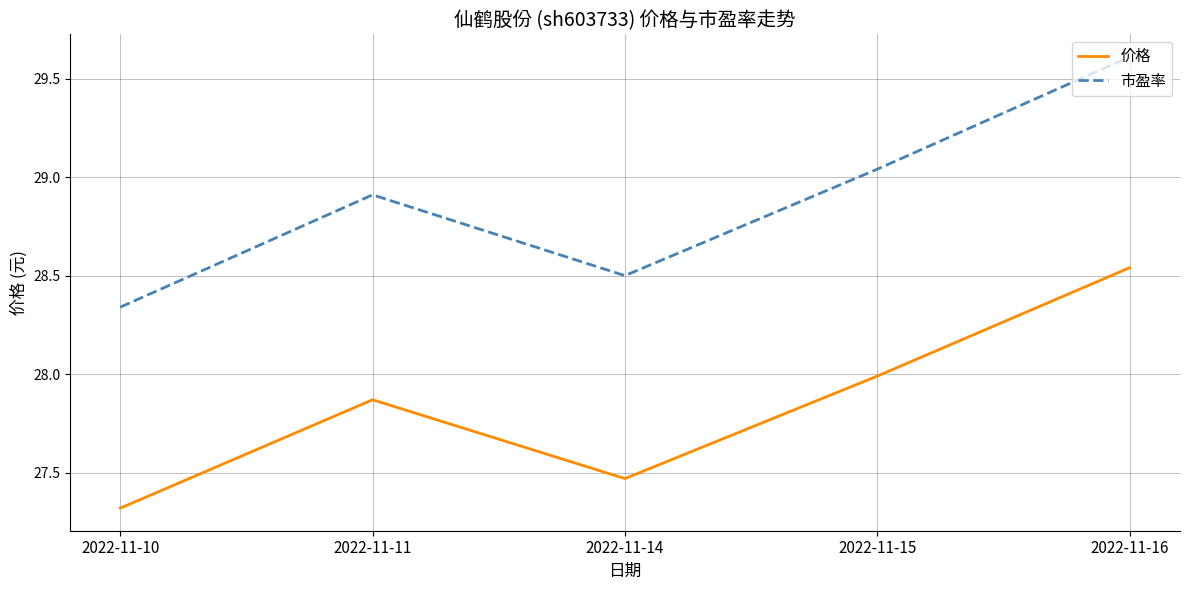

Which series changed the most between 2022-11-10 and 2022-11-16?

市盈率